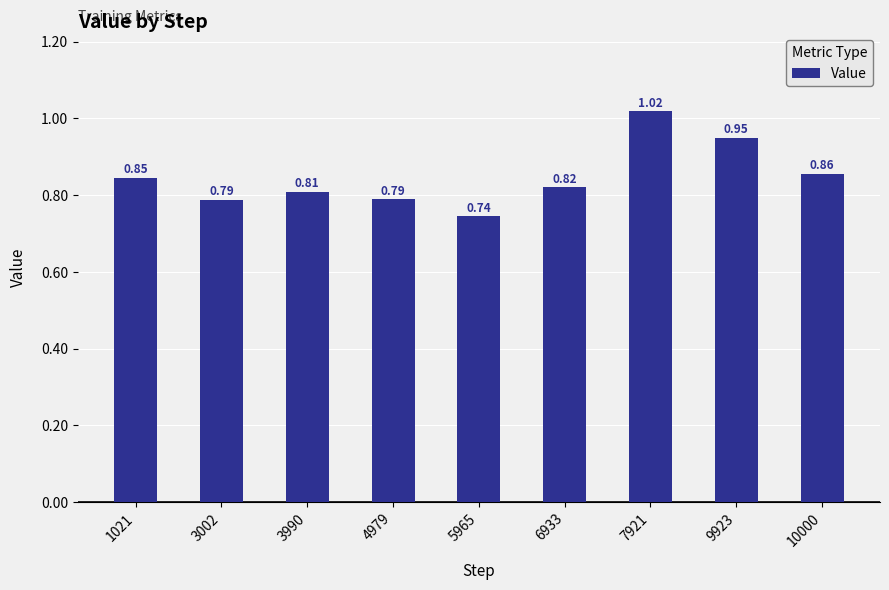

Which label corresponds to the largest value in the chart?

7921